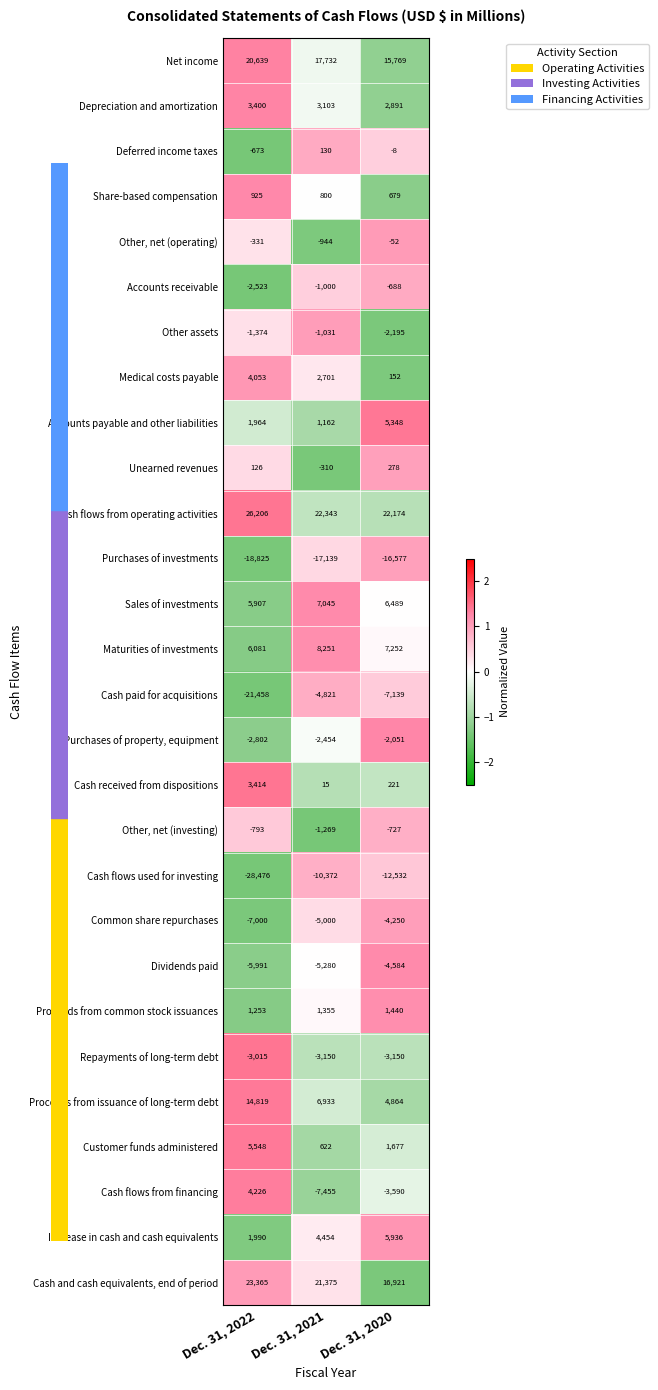

What is the maximum value for Depreciation and amortization?

3400